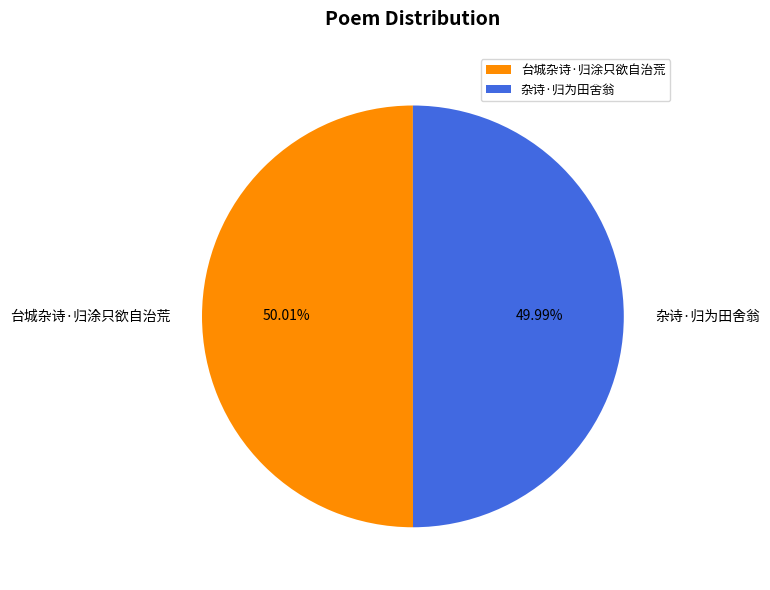

To the nearest percent, what is the combined percentage of 杂诗·归为田舍翁 and 台城杂诗·归涂只欲自治荒?

100%